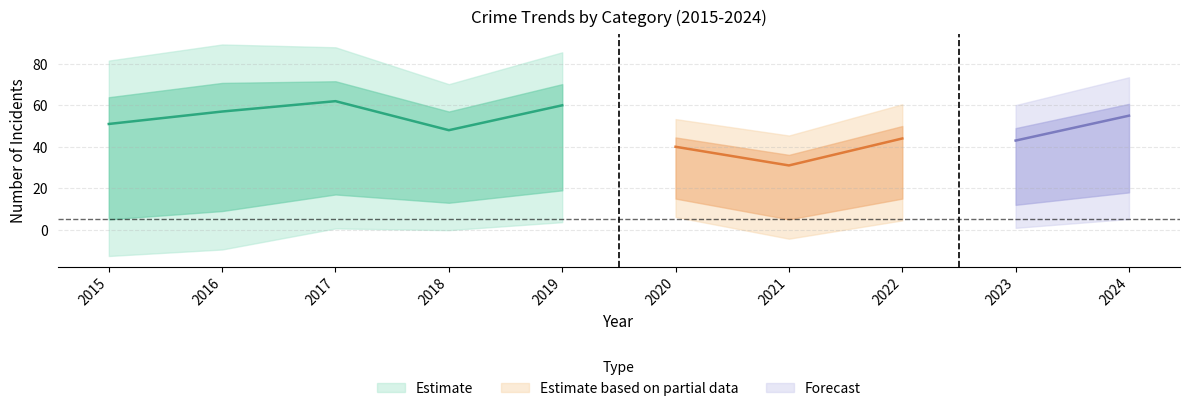

Is this an area chart (filled region under the line)?

No